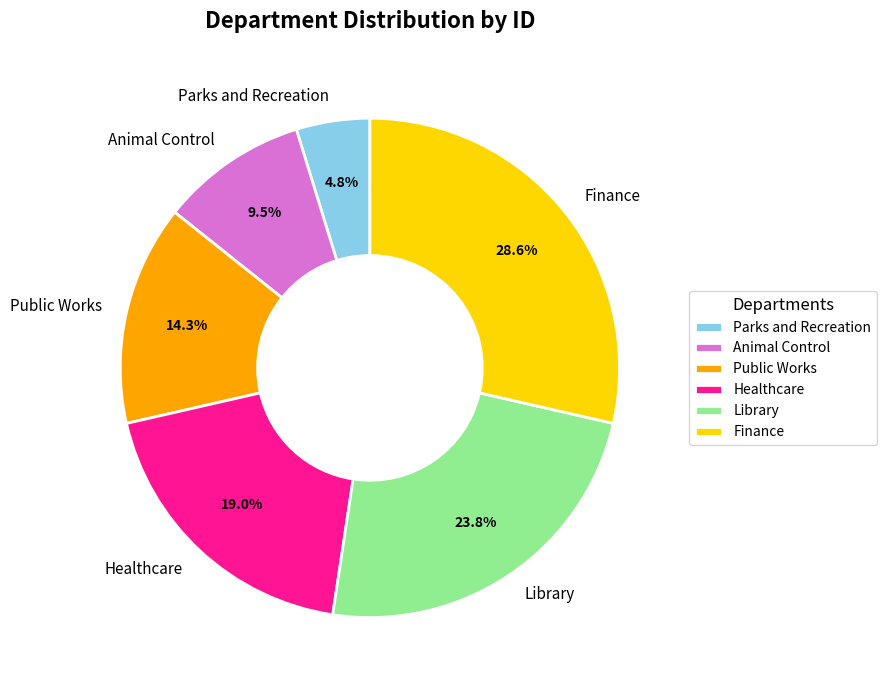

Is Healthcare the majority of the pie?

No